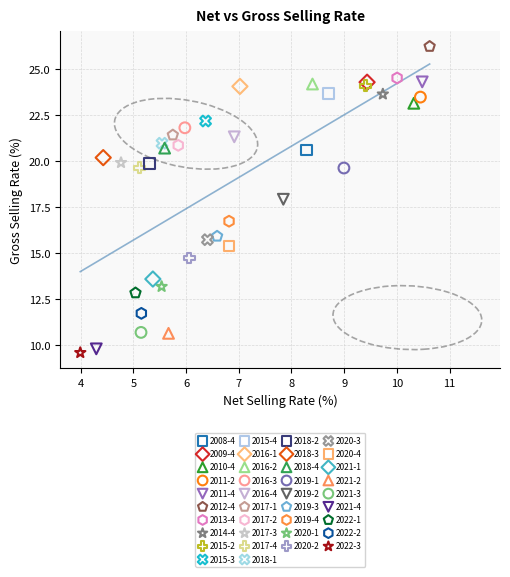

Which series contains the lowest Y value?

2022-3